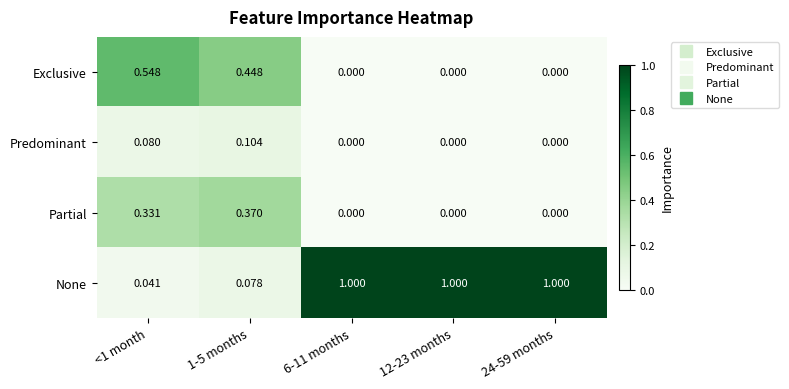

Which series has the largest total across all categories?

None